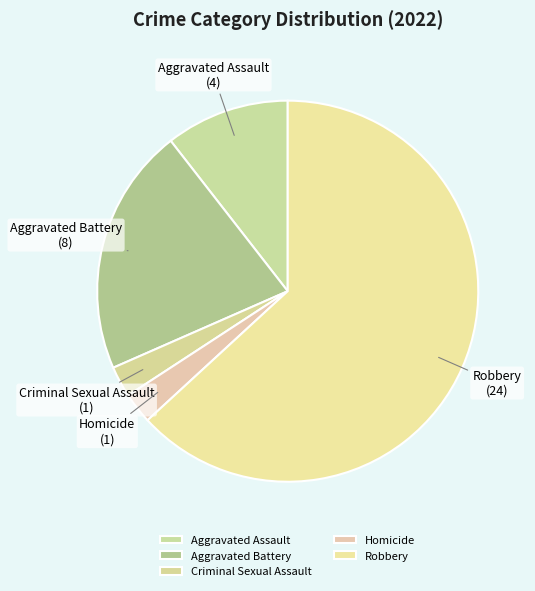

Is the sum of Aggravated Assault and Criminal Sexual Assault greater than half?

No